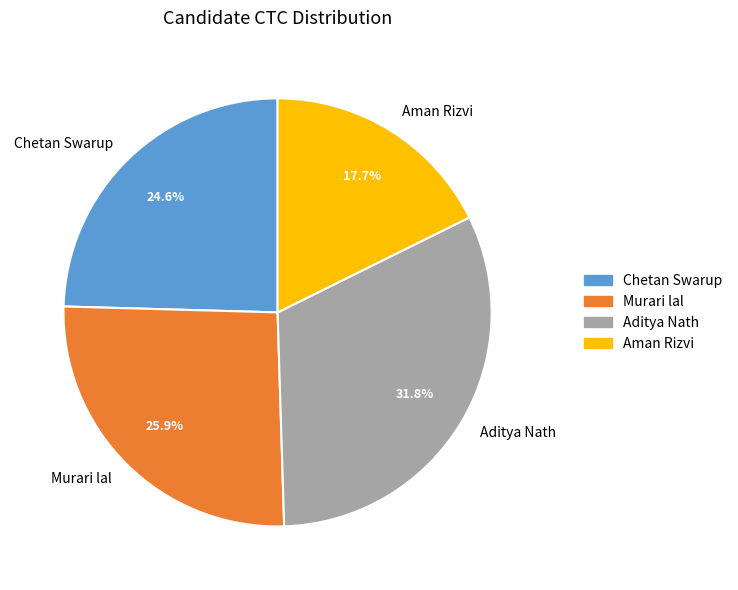

To the nearest percent, what portion does Chetan Swarup represent?

25%